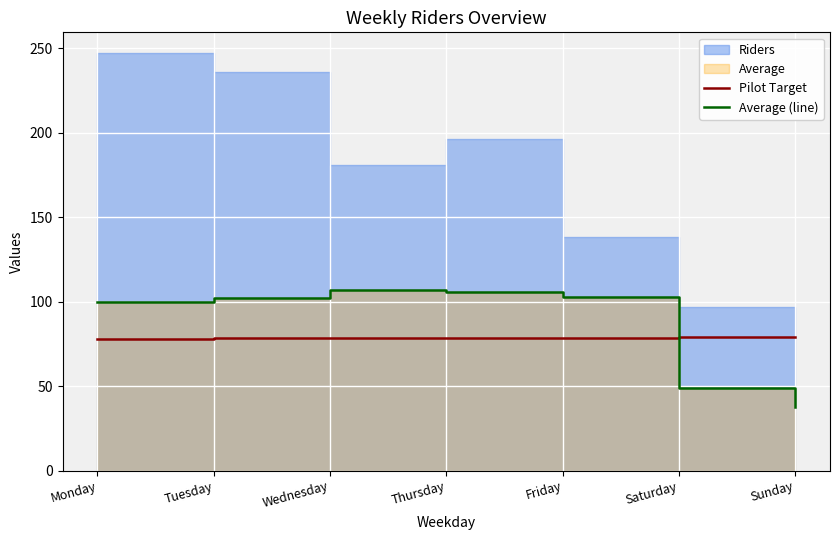

Does the chart display data point markers on the line(s)?

No